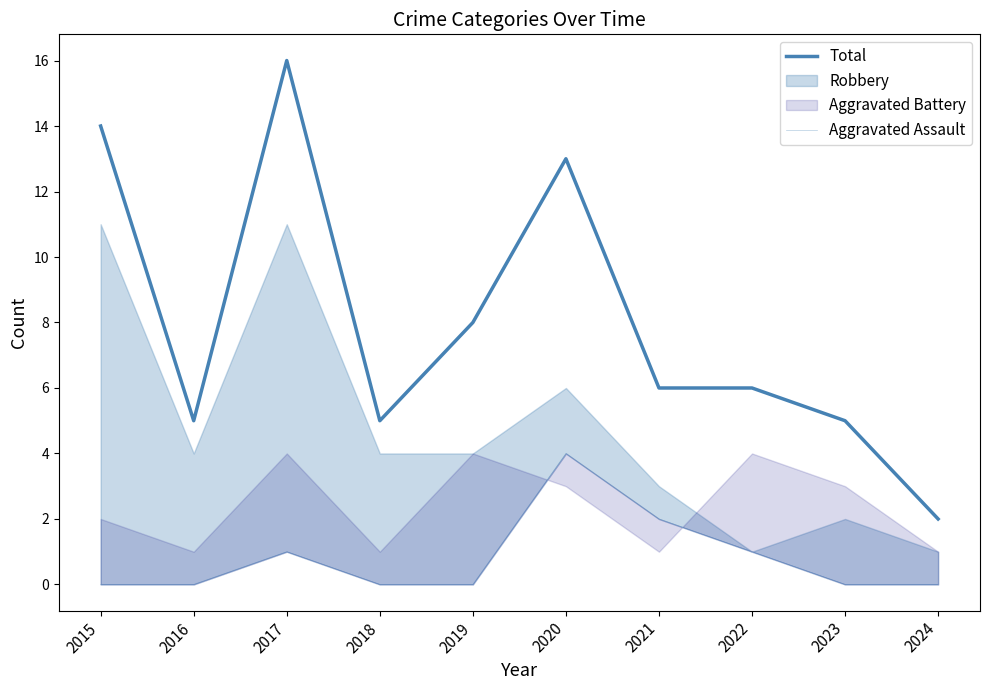

Rank the categories by Aggravated Assault value from lowest to highest.

2015, 2016, 2018, 2019, 2023, 2024, 2017, 2022, 2021, 2020